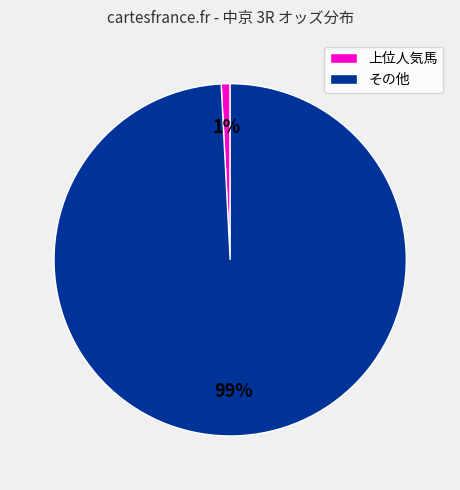

Which category has the smallest portion of the pie?

上位人気馬